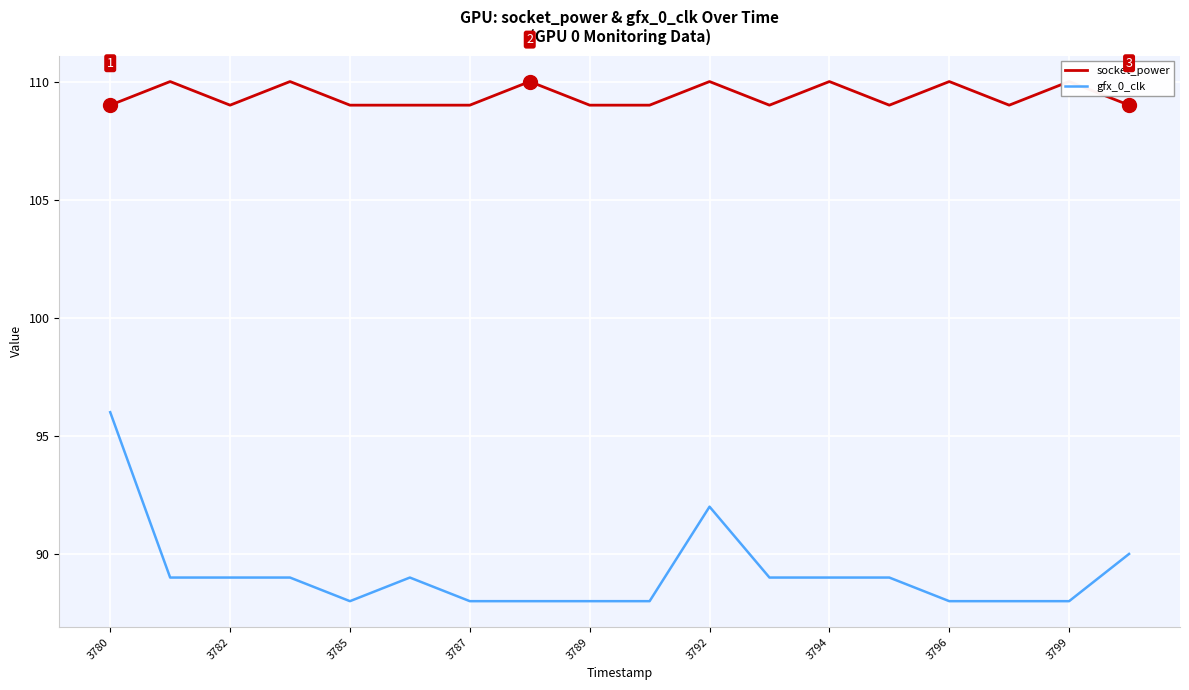

What are all the series names shown in the legend?

socket_power, gfx_0_clk